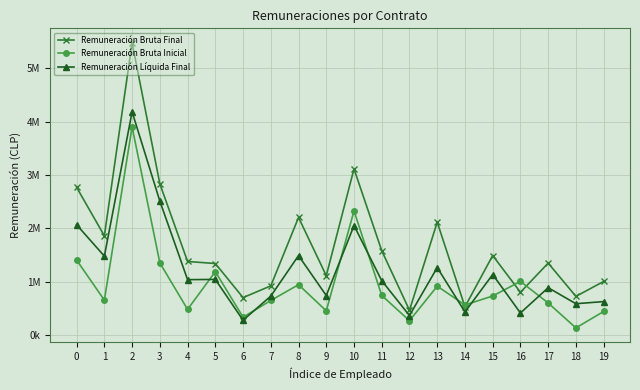

What is the average value of the Remuneración Bruta Inicial series?

953115